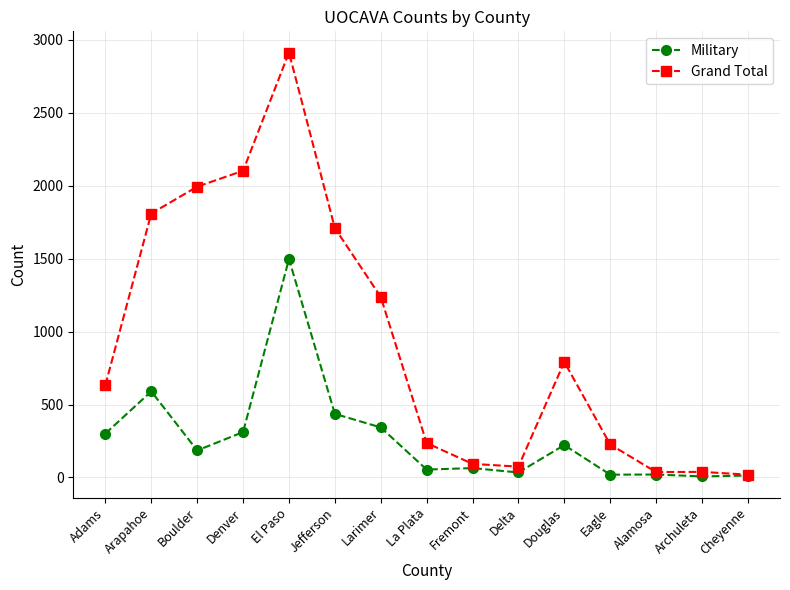

What is the difference between the maximum and minimum values in the Grand Total series?

2895